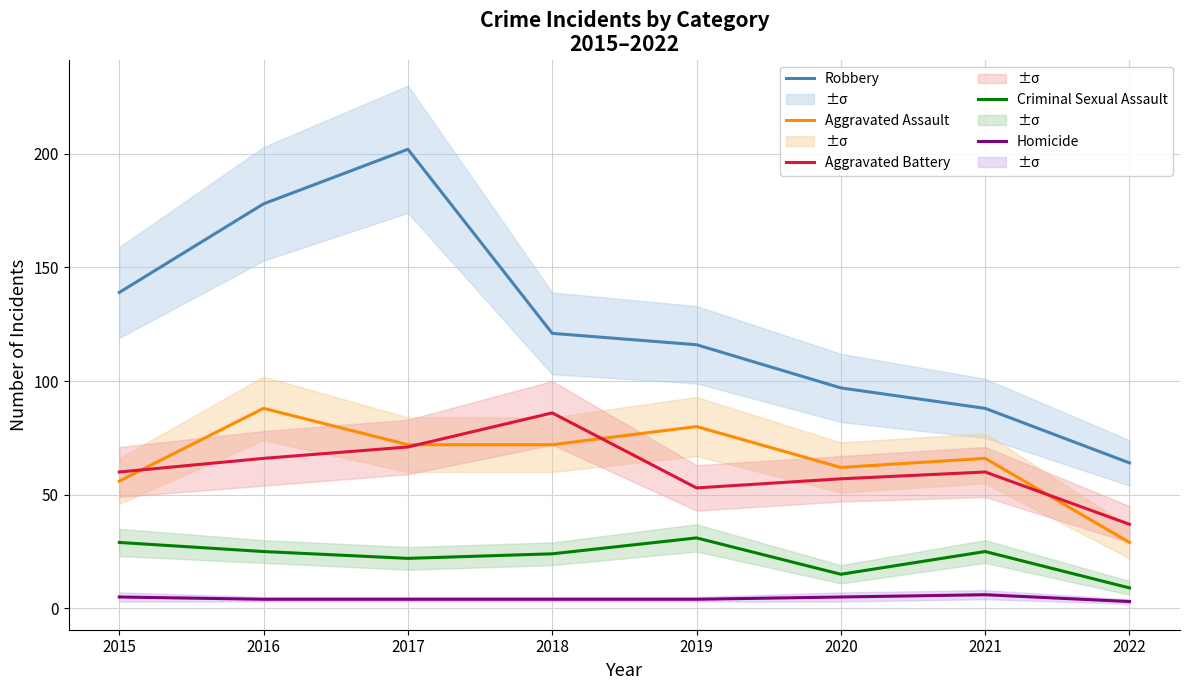

What is the sum of all Robbery values?

1005